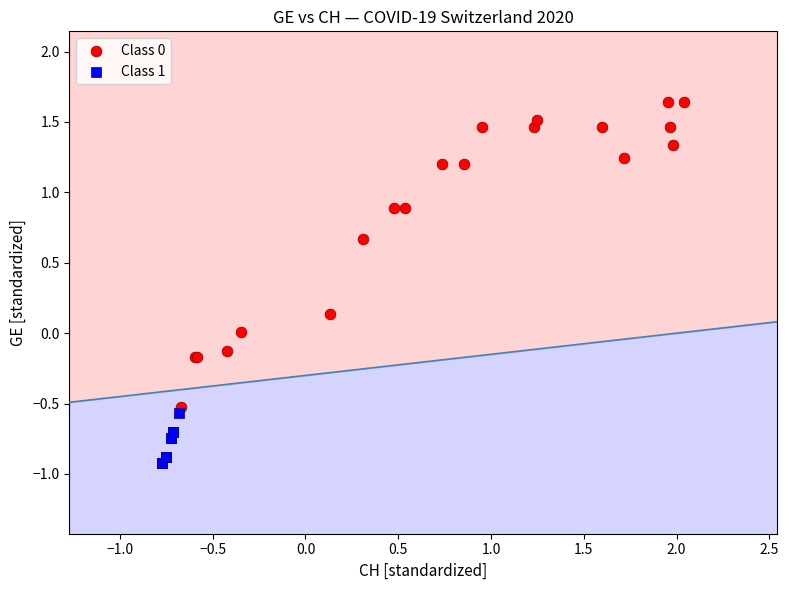

Which series contains the lowest Y value?

Class 1